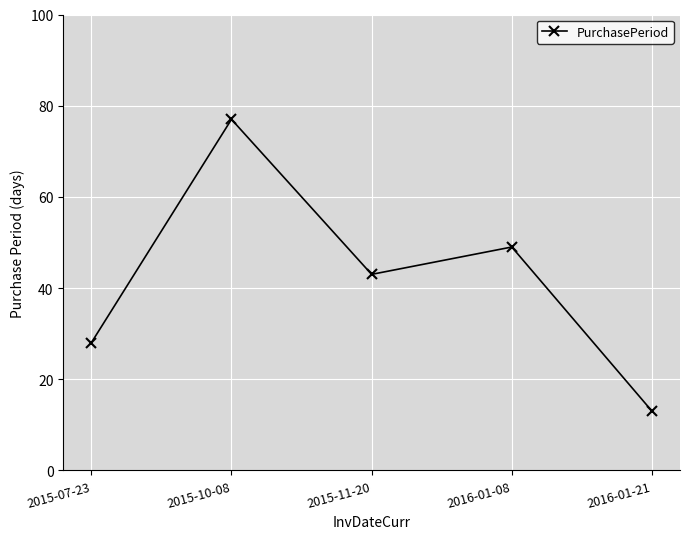

What is the label of the 5th point from the right?

2015-07-23